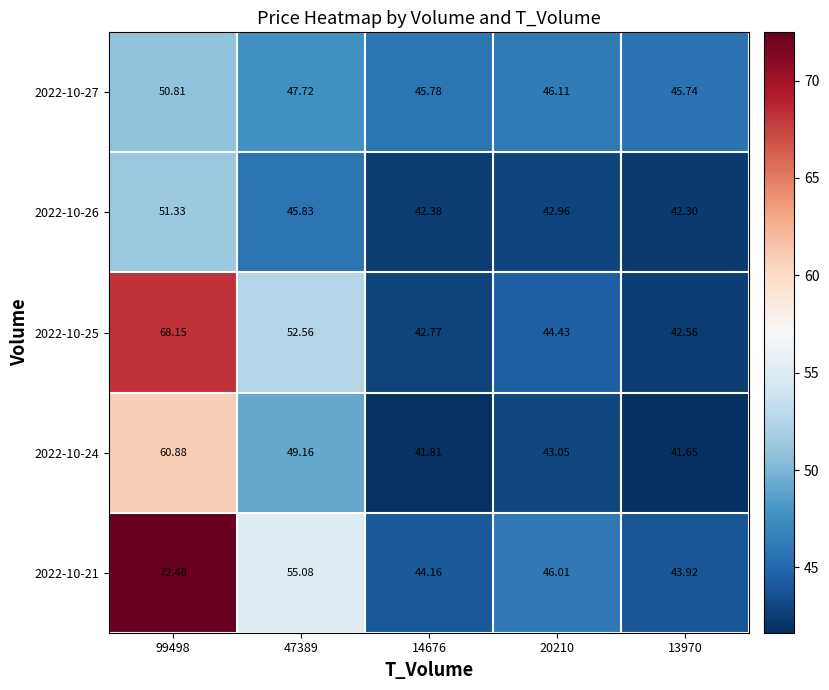

Is the value of 2022-10-21 at 47389 greater than the value of 2022-10-25 at 14676?

Yes